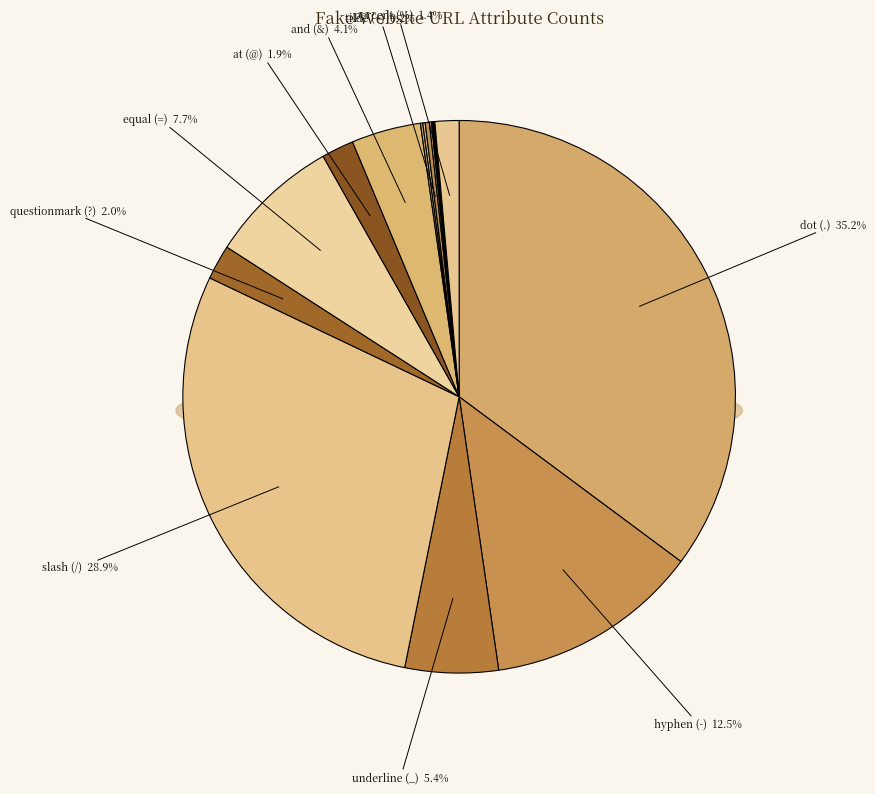

How many segments does this pie chart have?

17